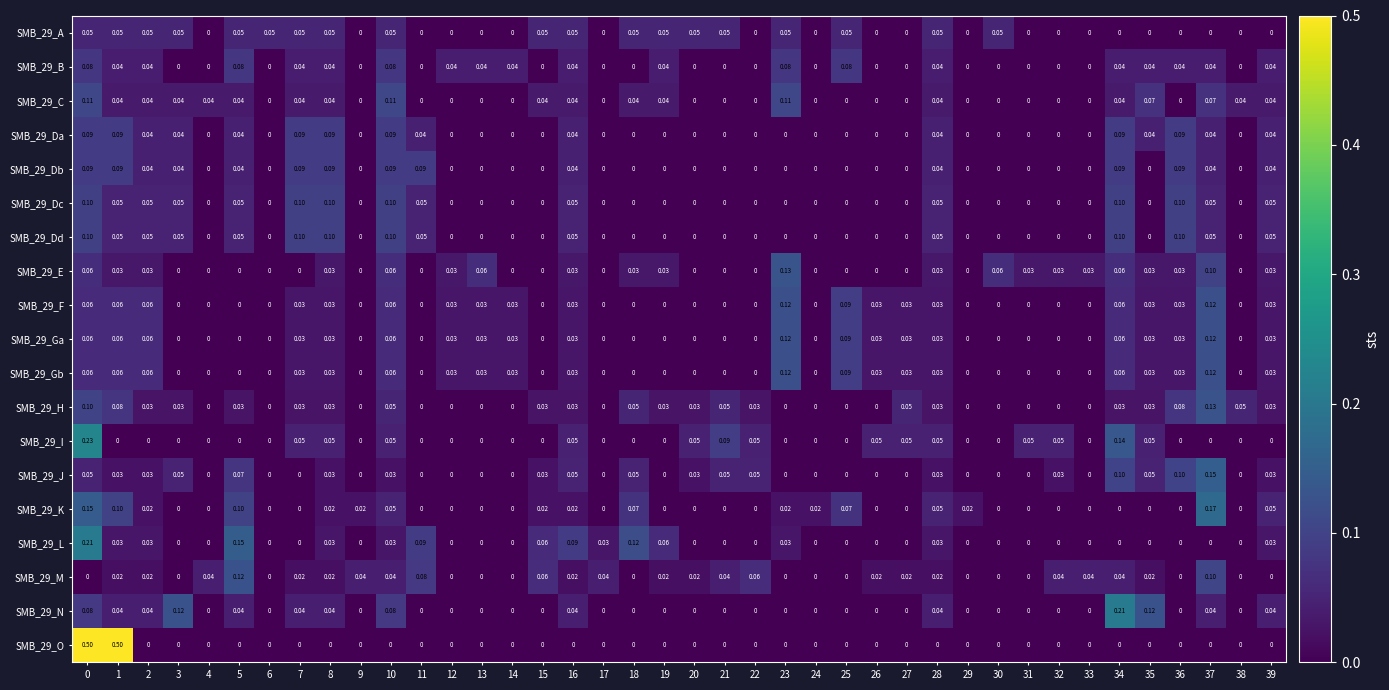

What is the greatest value displayed?

0.5